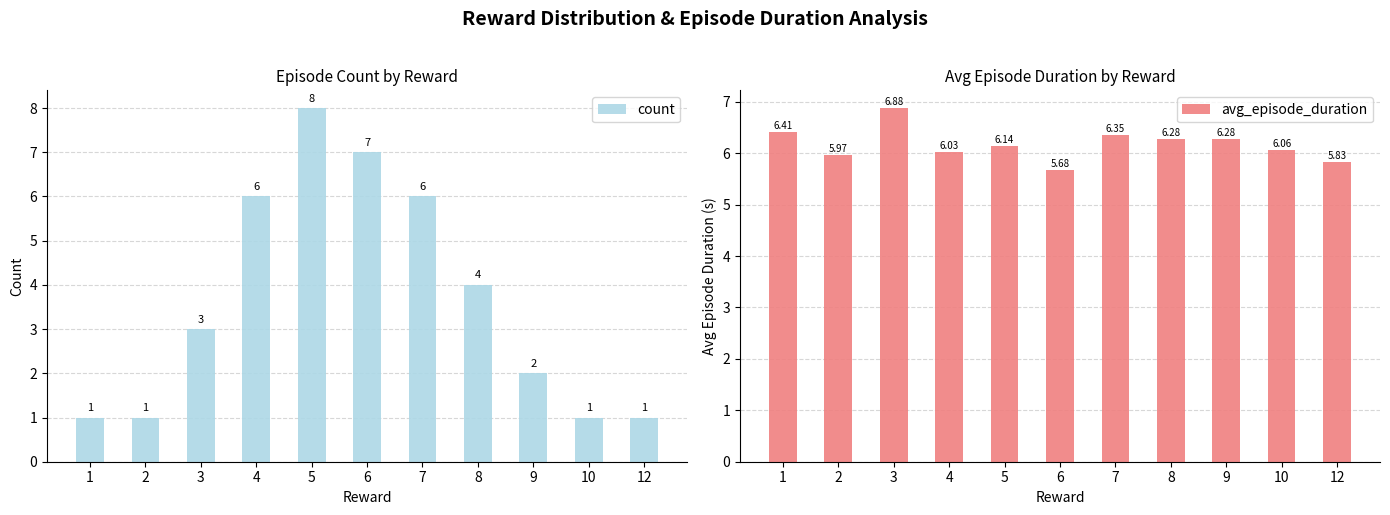

Which category has the lowest value across all series?

1